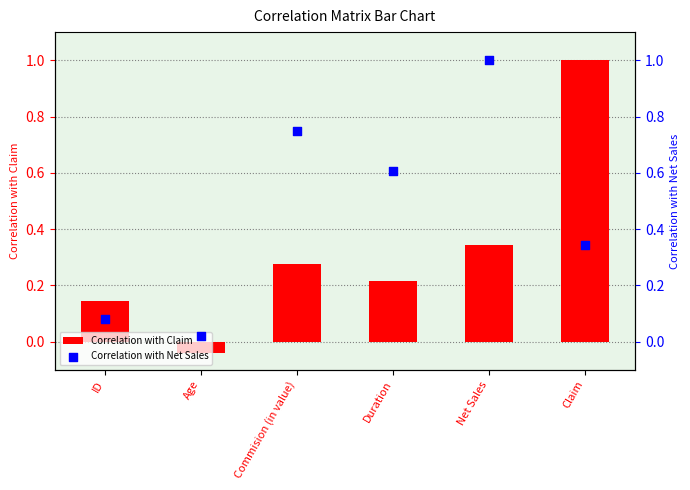

Which series contains the highest Y value?

Correlation with Claim